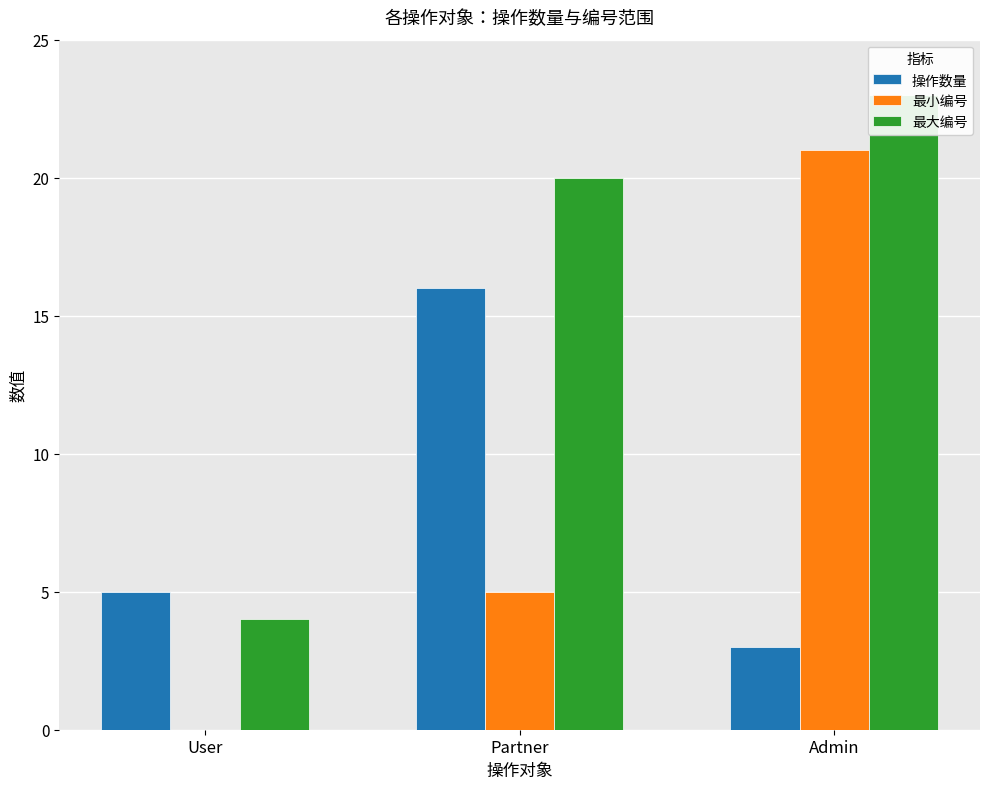

The 最大编号 series shows 20 at Partner. True or false?

True